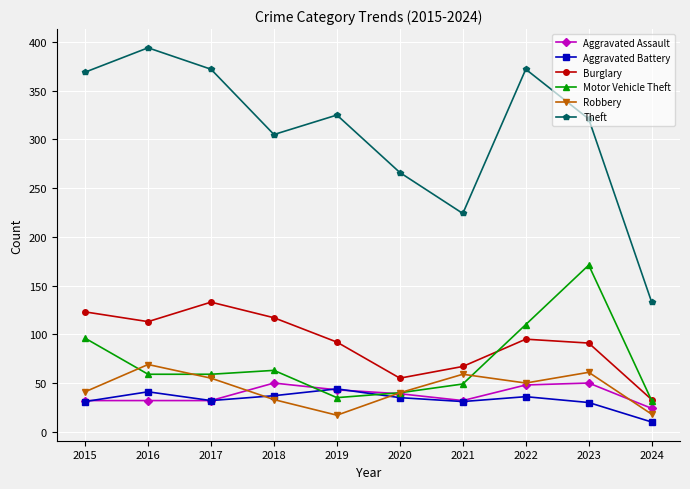

What is the lowest value of the Theft series?

133